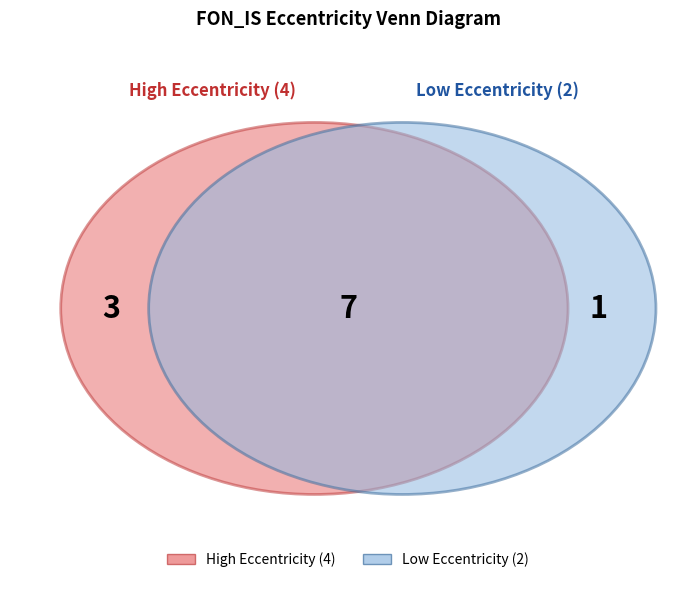

Is there any slice that represents more than half of the pie?

No